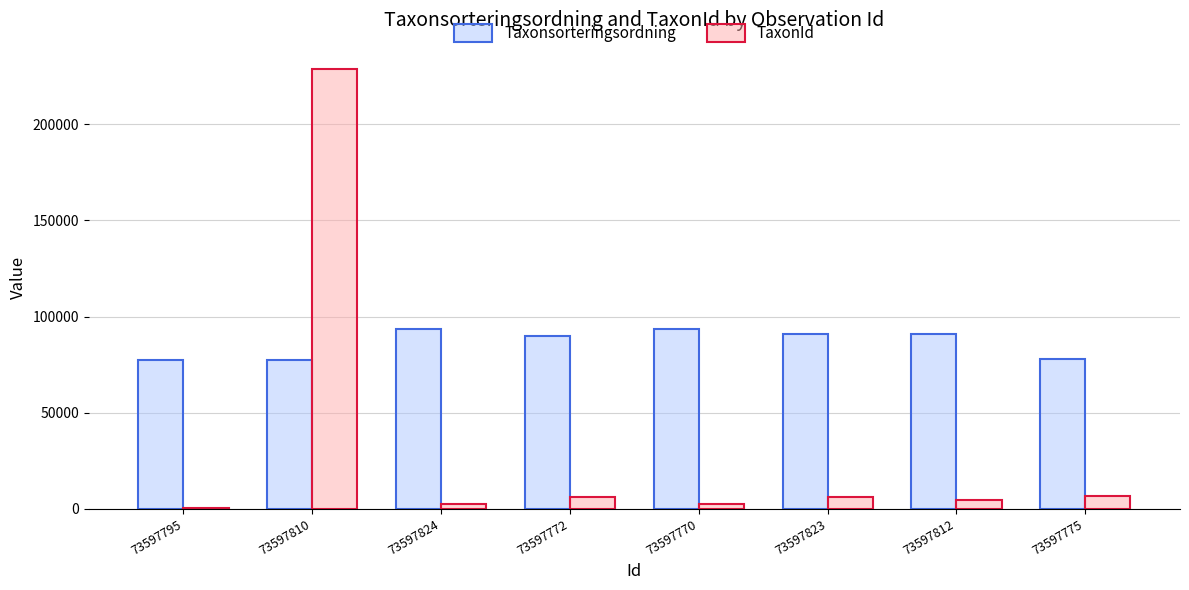

What value does the Taxonsorteringsordning series have at 73597823?

90676